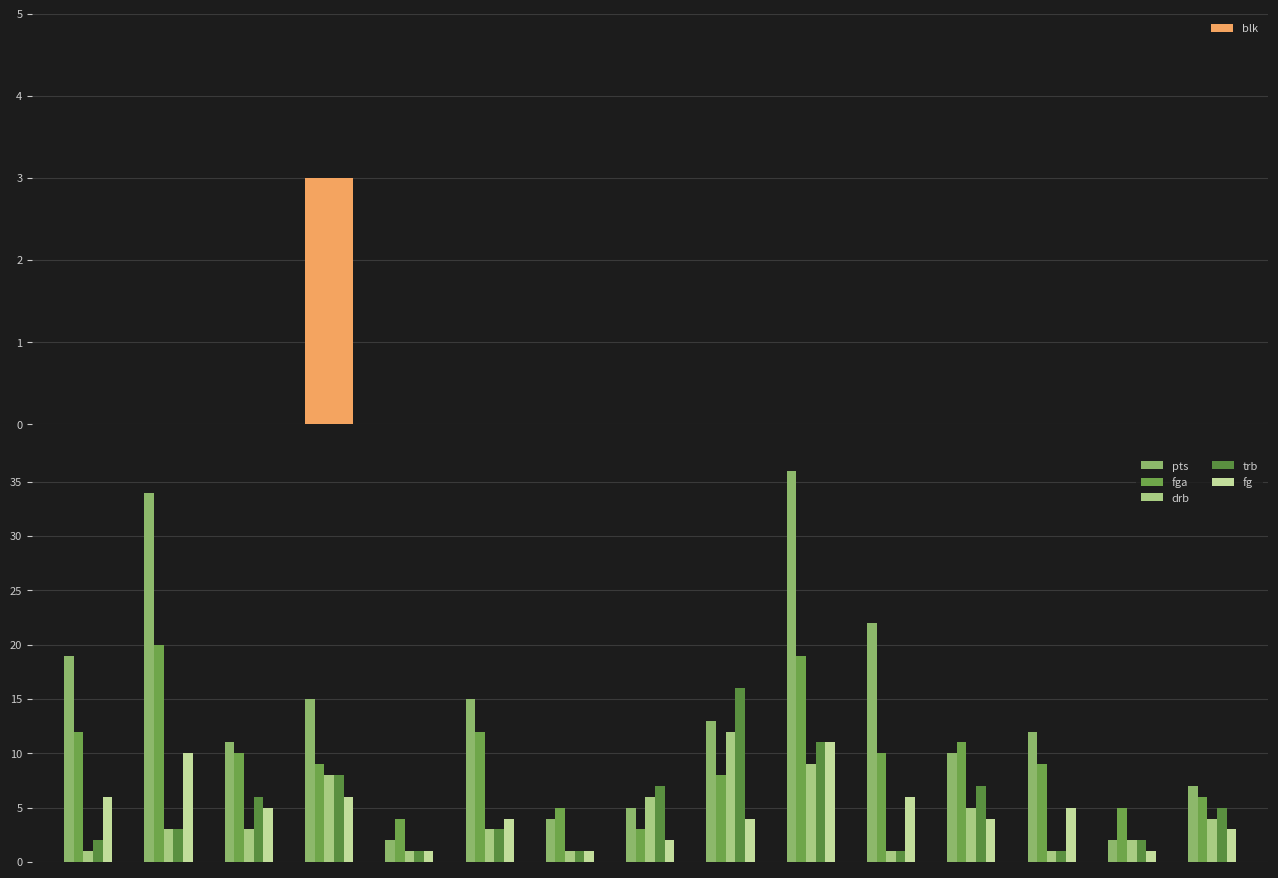

Reading left to right, what are all the values shown in this chart?

blk: 0	0	0	3	0	0	0	0	0	0	0	0	0	0	0
pts: 19	34	11	15	2	15	4	5	13	36	22	10	12	2	7
fga: 12	20	10	9	4	12	5	3	8	19	10	11	9	5	6
drb: 1	3	3	8	1	3	1	6	12	9	1	5	1	2	4
trb: 2	3	6	8	1	3	1	7	16	11	1	7	1	2	5
fg: 6	10	5	6	1	4	1	2	4	11	6	4	5	1	3